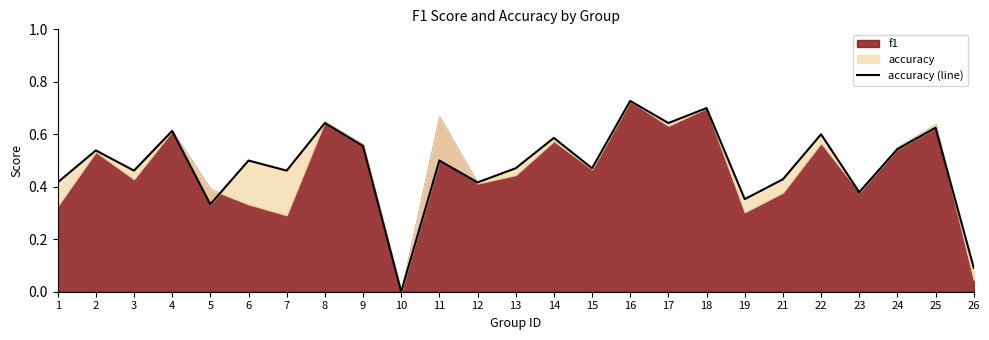

What is the value of the 9th point from the left?

0.6